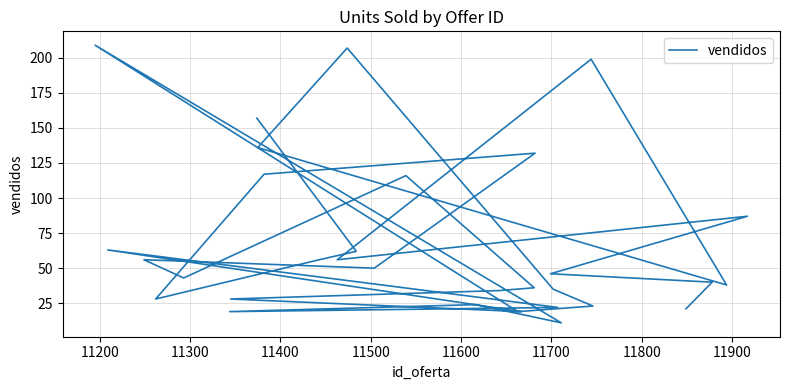

What is the value of the 15th point from the left?

24